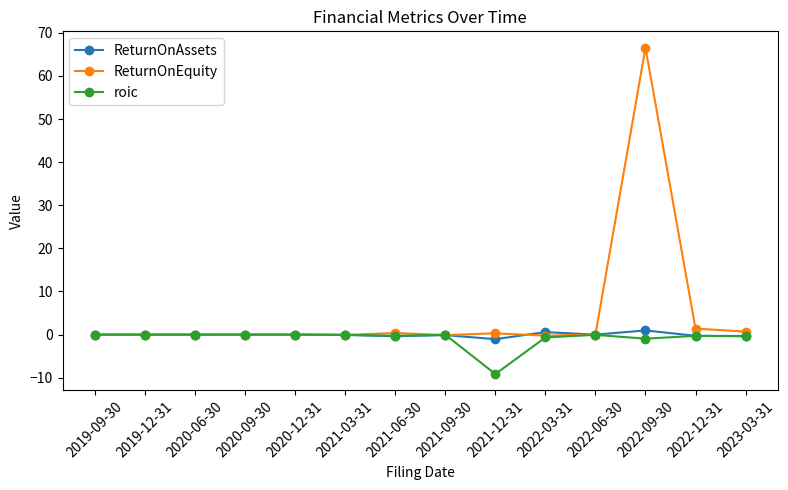

True or false: ReturnOnEquity has more than 2 interior local peaks.

True